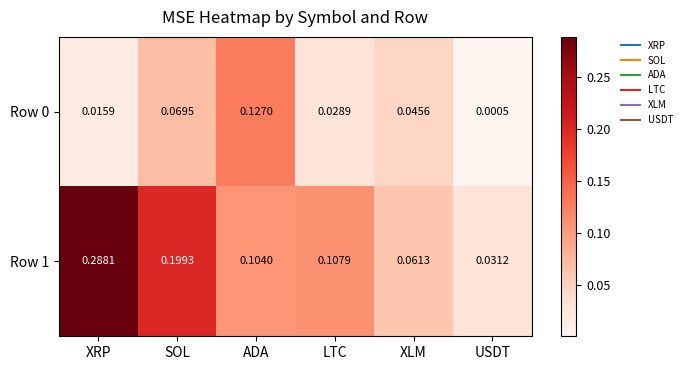

At which label does Row 1 reach its peak?

XRP